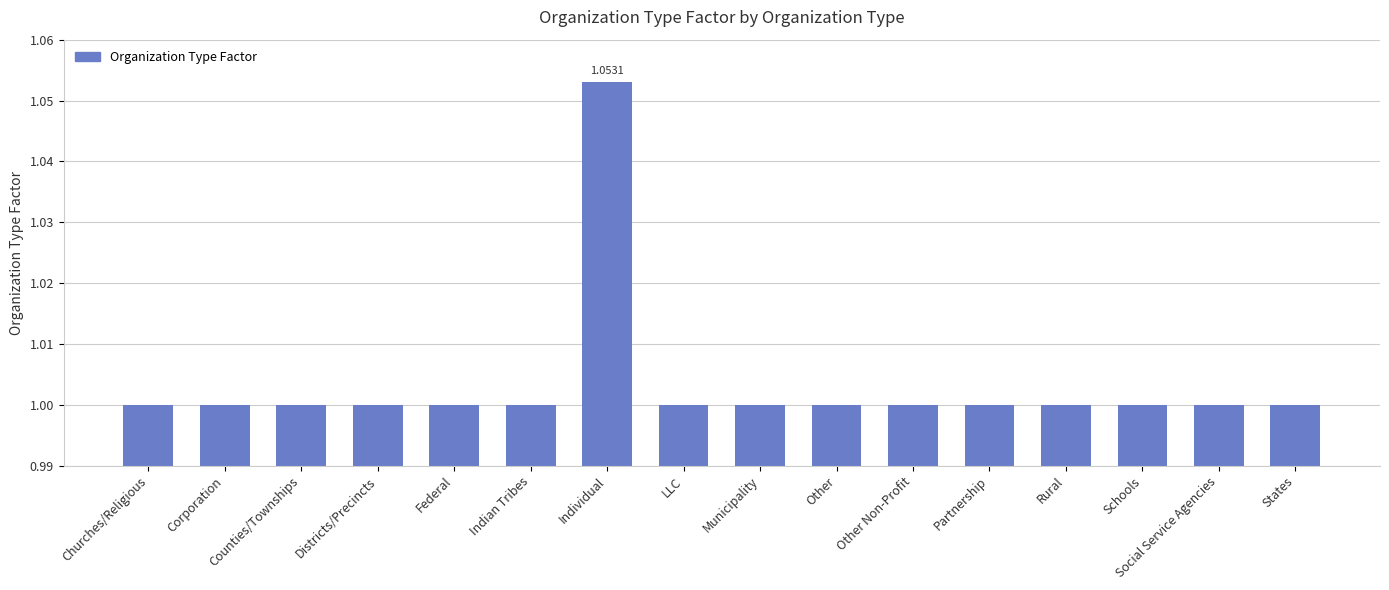

What is the ratio of the value at LLC to the value at Indian Tribes?

1.0